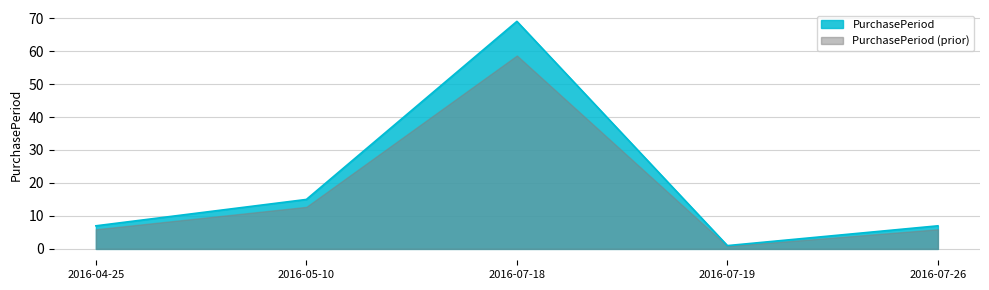

Is it true that the value at 2016-07-26 is 7?

True